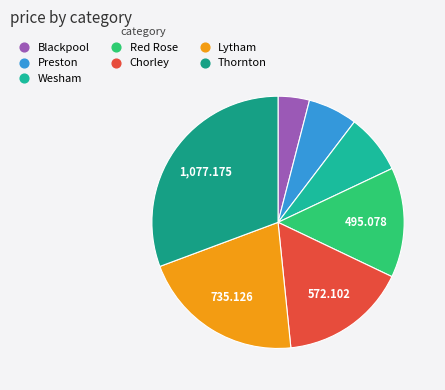

How many slices are in this pie chart?

7